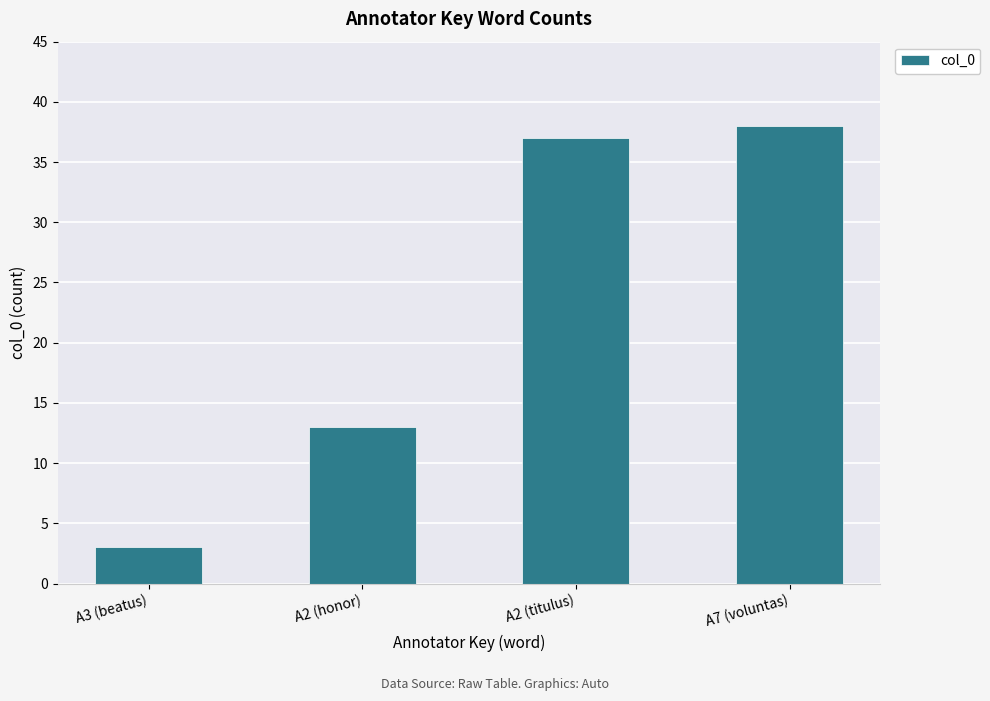

Does the chart contain any negative values?

No